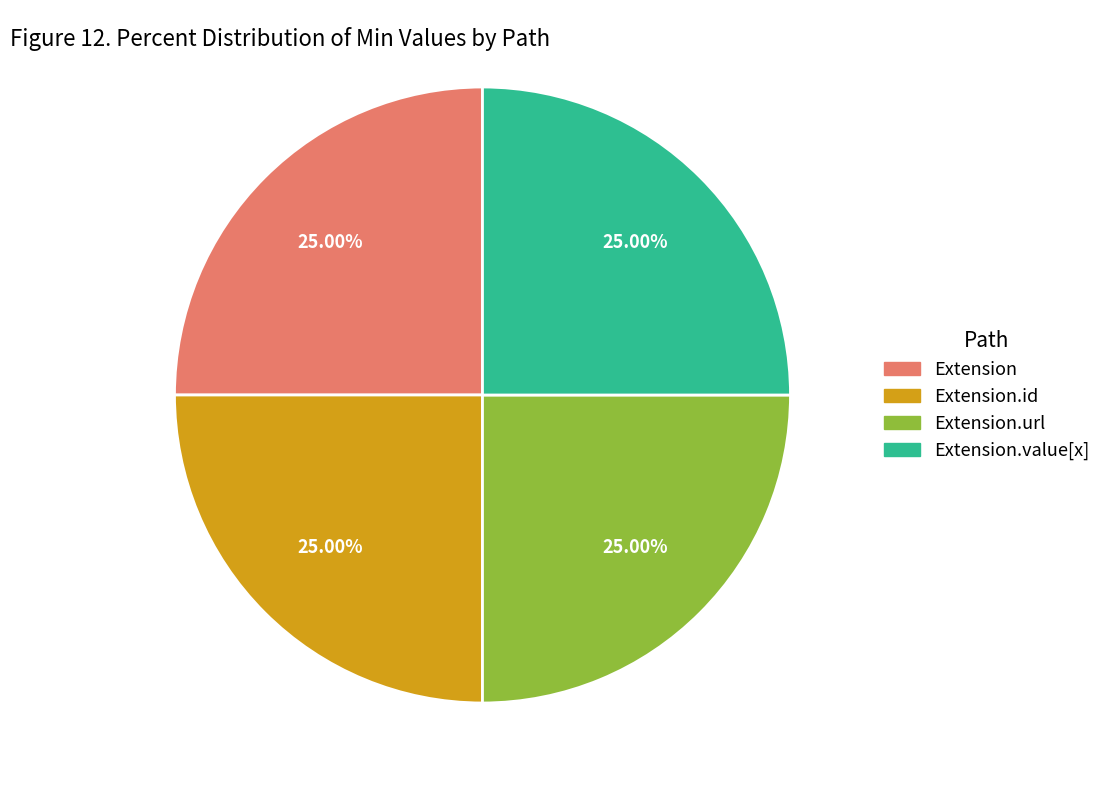

Count the number of slices in the pie.

4